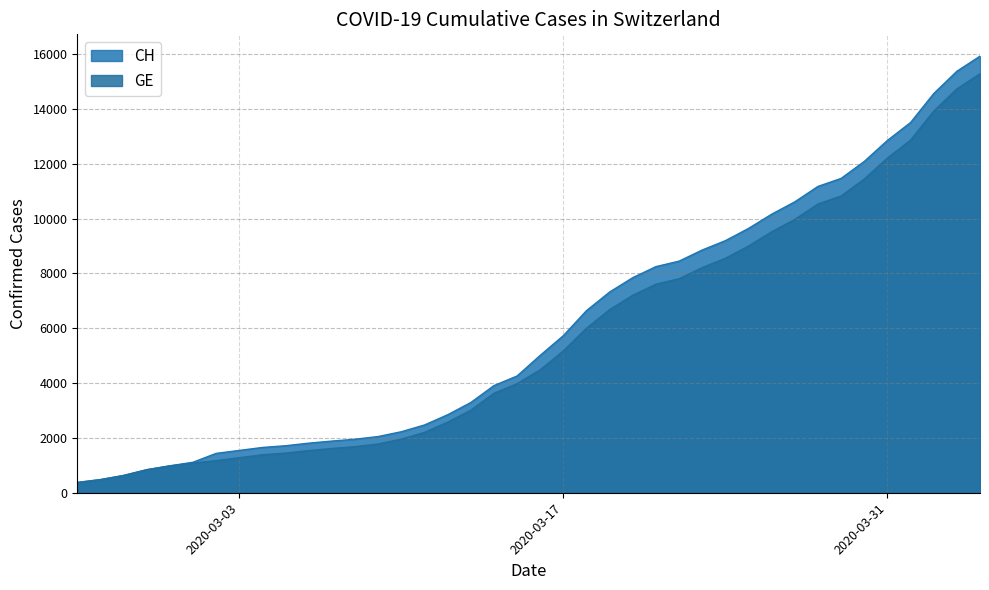

Which series has the largest range (max minus min)?

CH